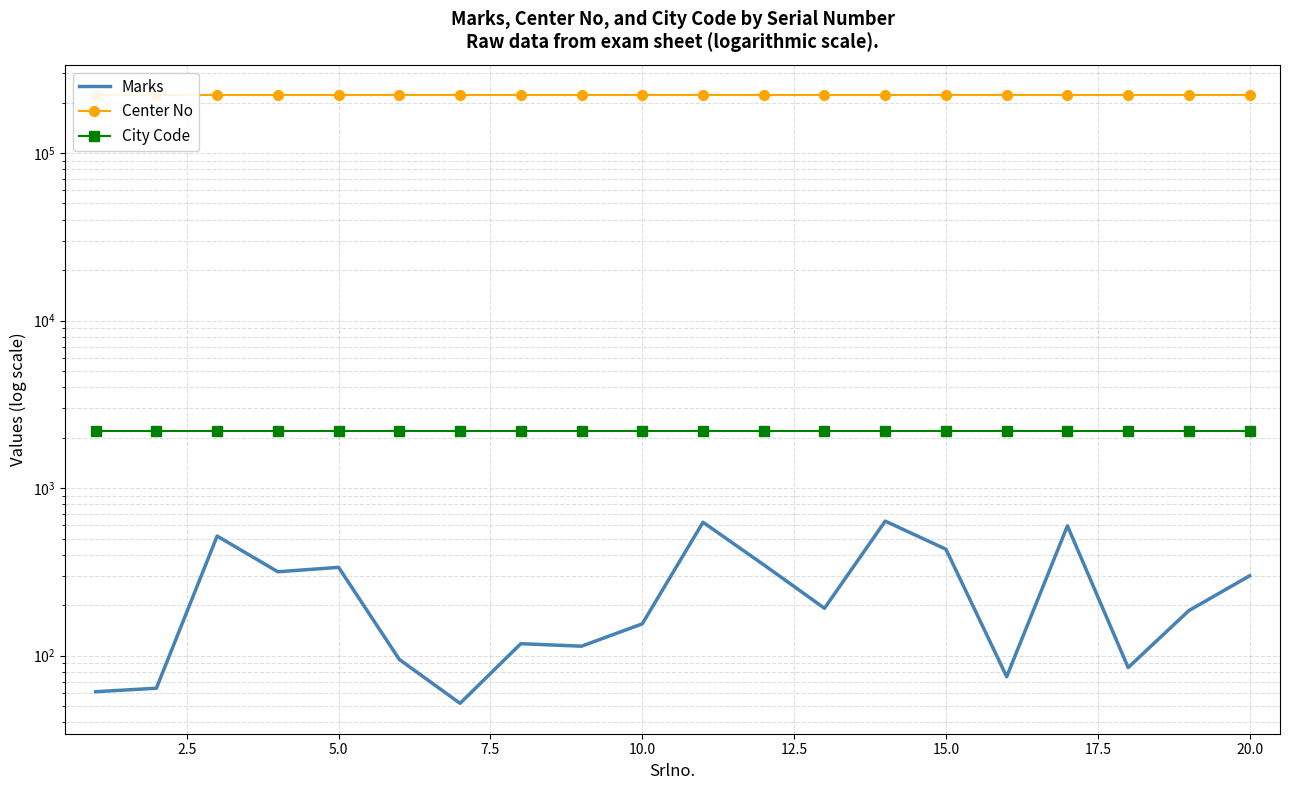

What are all the series names shown in the legend?

Marks, Center No, City Code